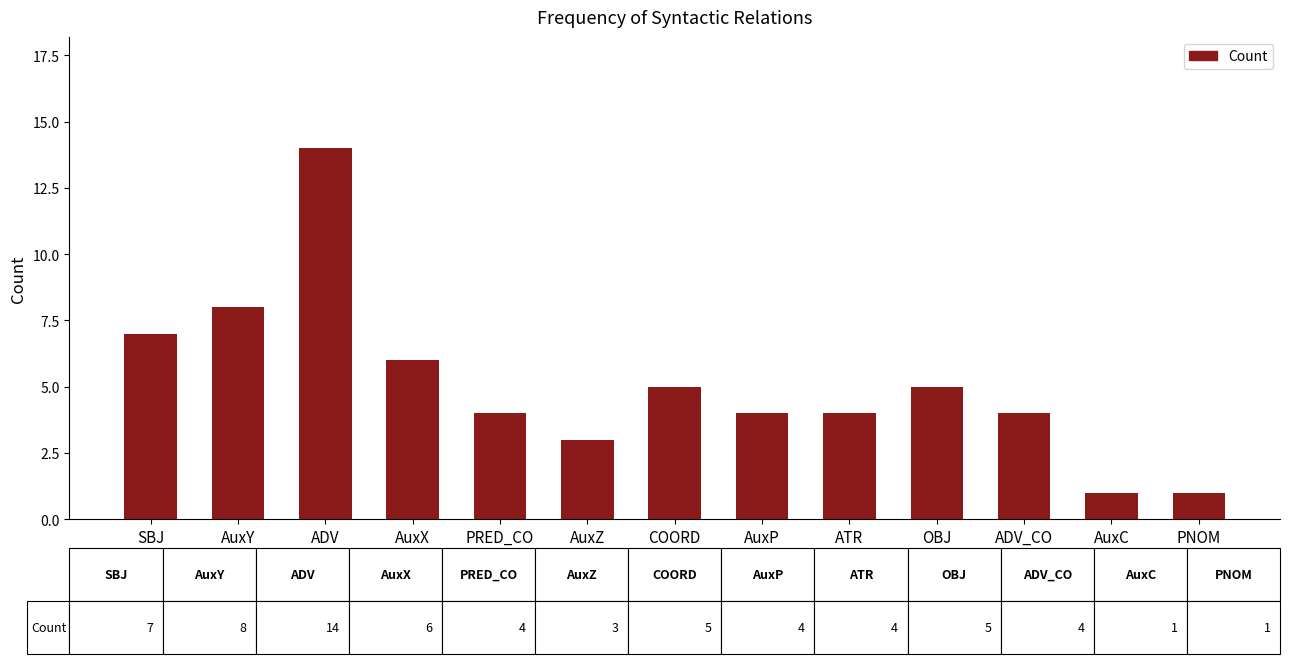

What is the maximum value shown in the chart?

14